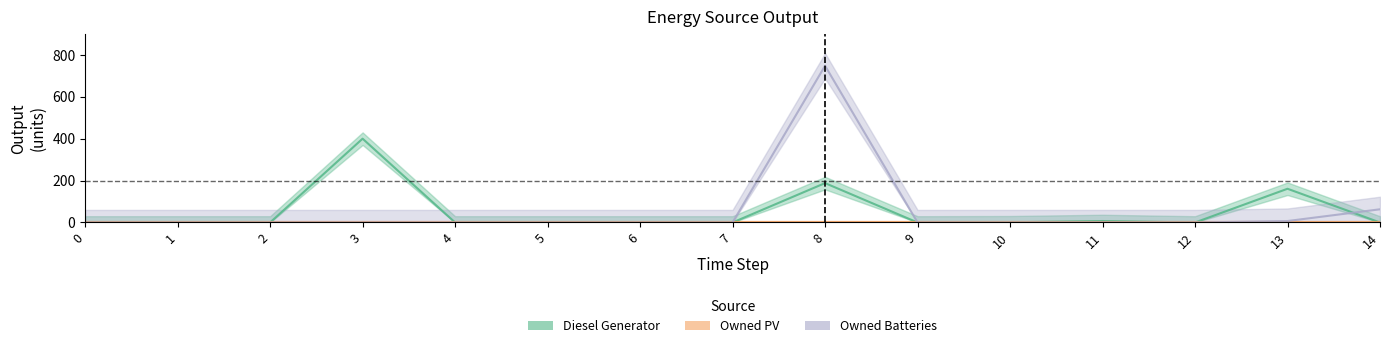

Where is Diesel Generator nearest to the value 200?

8